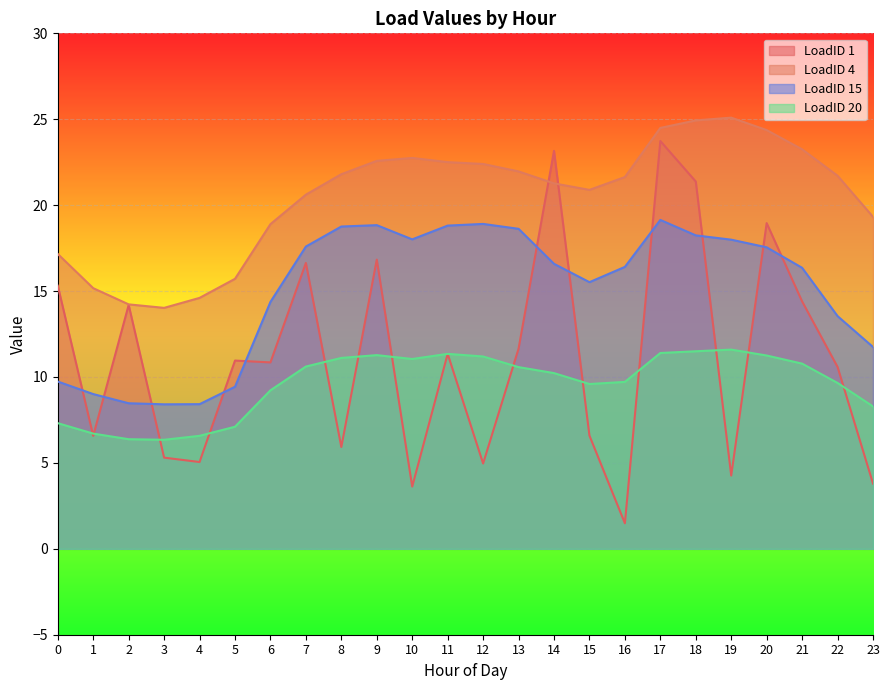

What are all the series names shown in the legend?

LoadID 1, LoadID 4, LoadID 15, LoadID 20